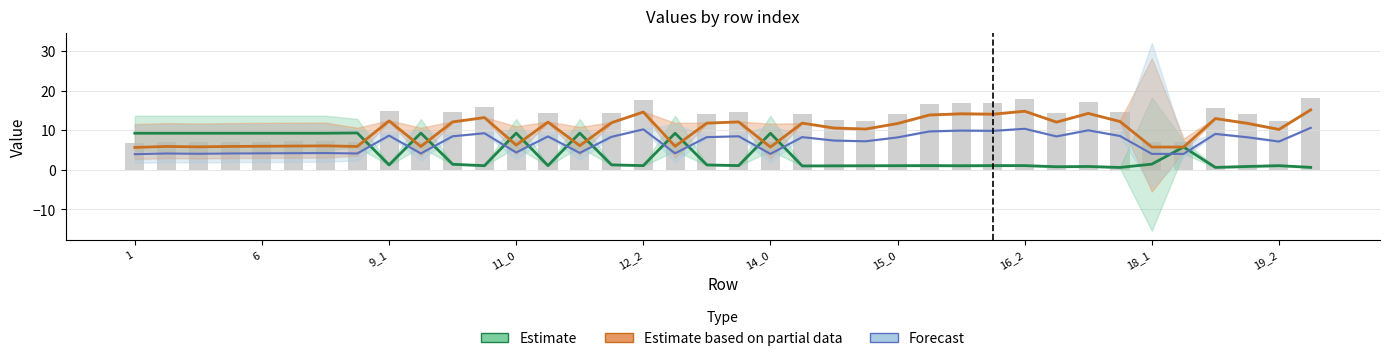

Which category has the highest value across all series?

20_0